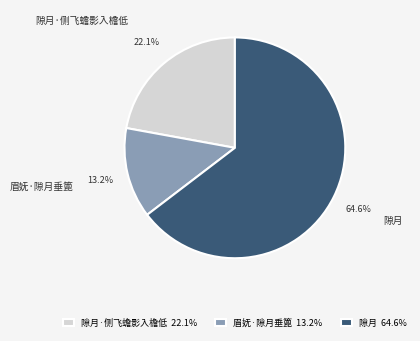

True or false: 隙月 accounts for 65% of the total.

True